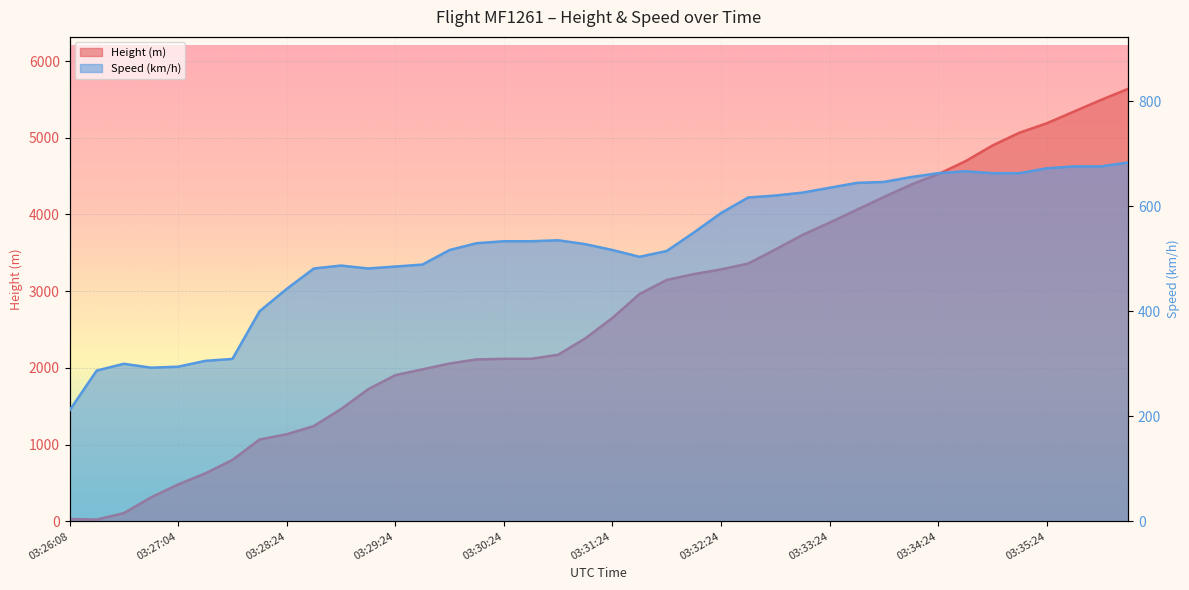

Reading right to left, transcribe all the data shown in this chart.

Height: 5638.8	5494.0	5341.6	5189.2	5067.3	4899.7	4693.9	4526.3	4389.1	4229.1	4061.5	3893.8	3733.8	3543.3	3360.4	3284.2	3223.3	3147.1	2964.2	2651.8	2385.1	2171.7	2118.4	2118.4	2110.7	2057.4	1981.2	1905.0	1722.1	1463.0	1242.1	1135.4	1066.8	800.1	624.8	480.1	312.4	106.7	22.9	30.5
Speed: 683.4	676.0	676.0	672.3	663.0	663.0	666.7	663.0	655.6	646.3	644.5	635.2	626.0	620.4	616.7	587.1	550.0	514.9	503.7	516.7	527.8	535.2	533.4	533.4	529.7	516.7	488.9	485.2	481.5	487.1	481.5	442.6	400.0	309.3	305.6	294.5	292.6	300.0	287.1	211.1